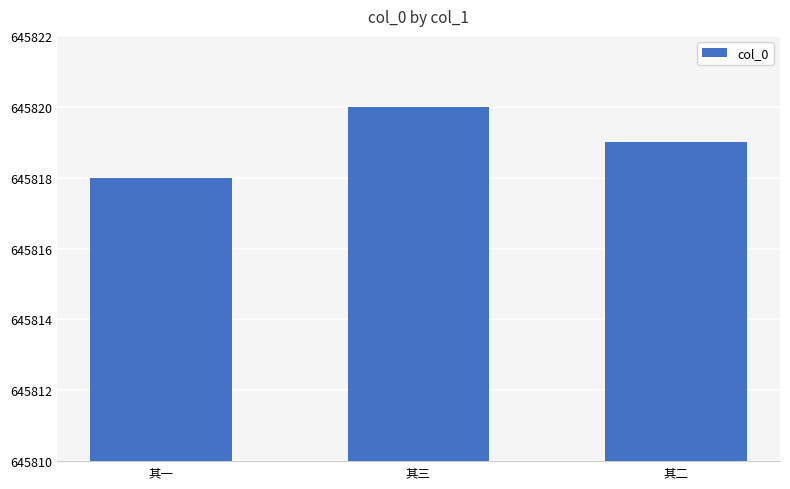

List the labels in order of value, largest first.

其三, 其二, 其一